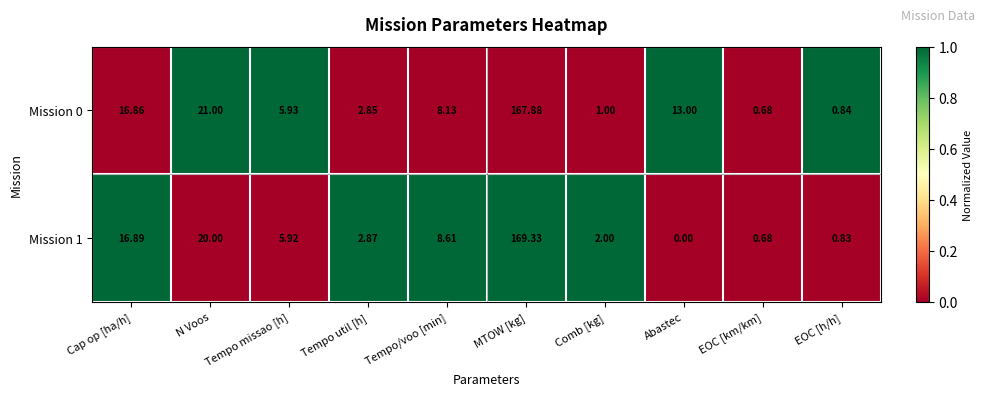

At which label does Mission 0 reach its minimum?

EOC [km/km]